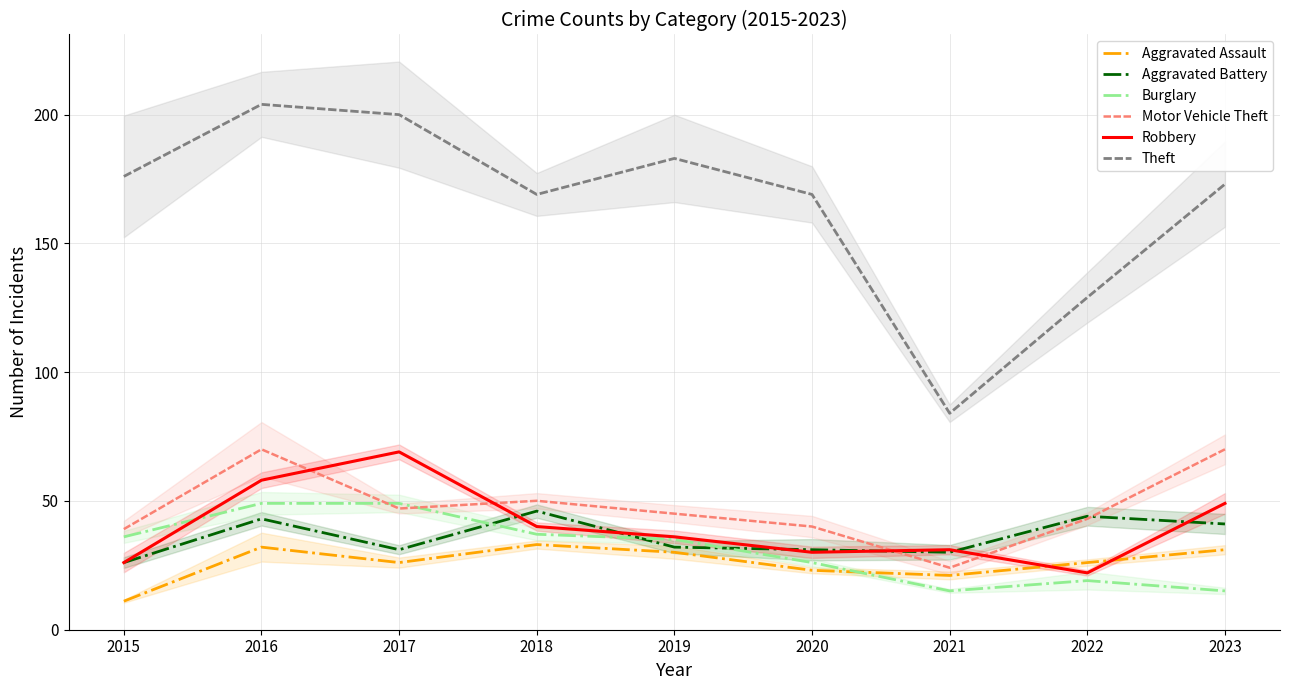

Is the value of Burglary at 2022 greater than the value of Aggravated Assault at 2023?

No